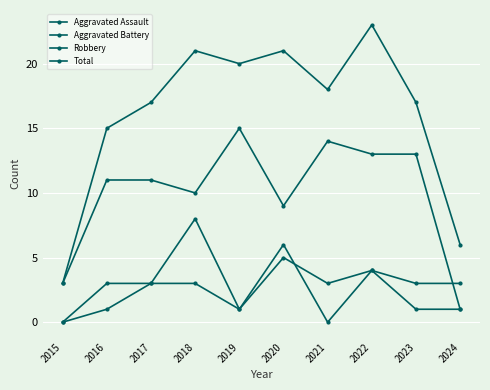

How many values in the Aggravated Assault series are below 3?

5